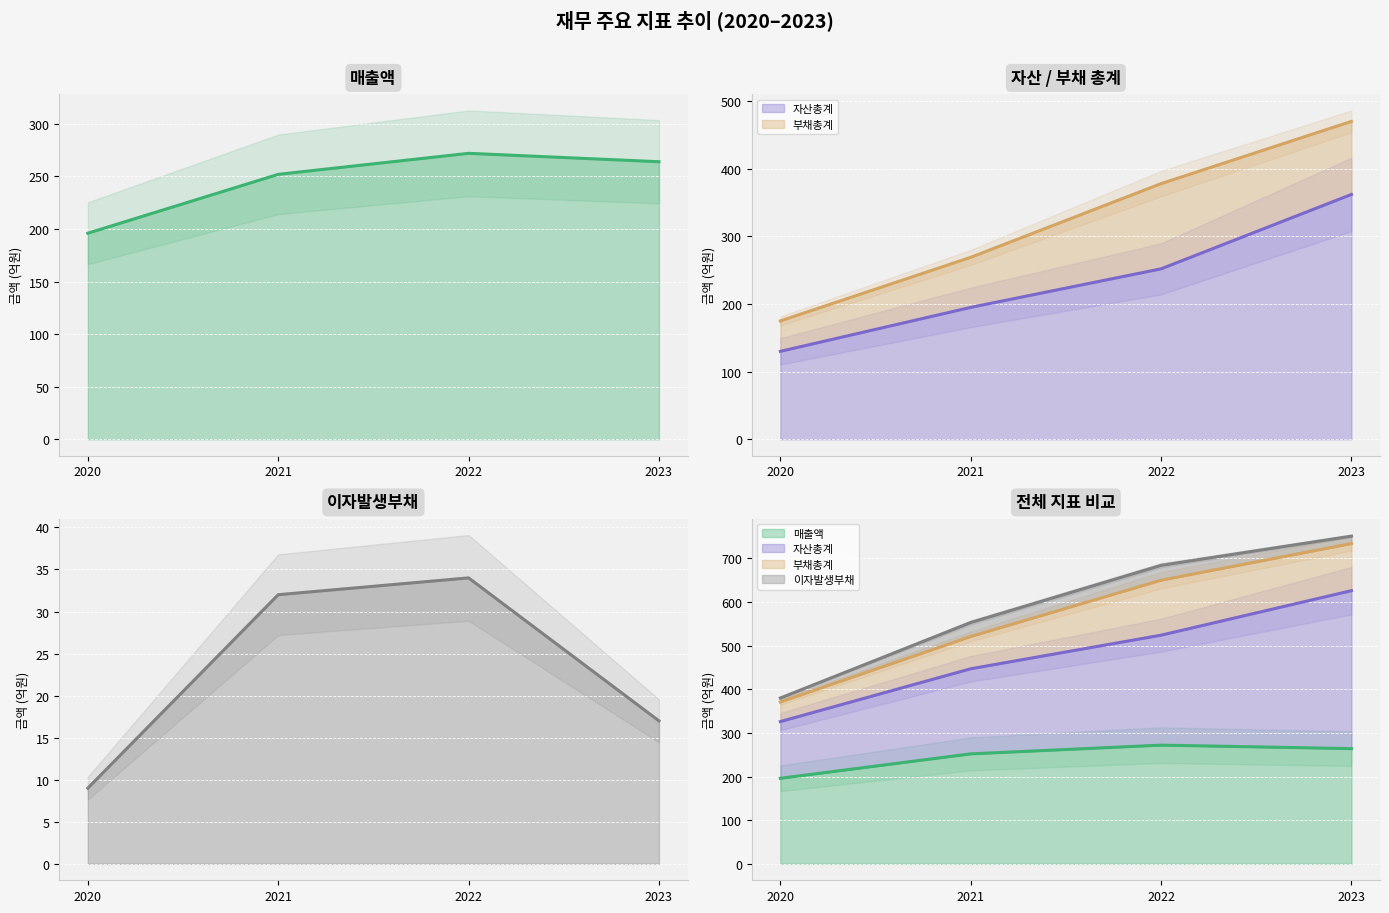

Rank the categories by 자산총계 (선) value from highest to lowest.

2023, 2022, 2021, 2020